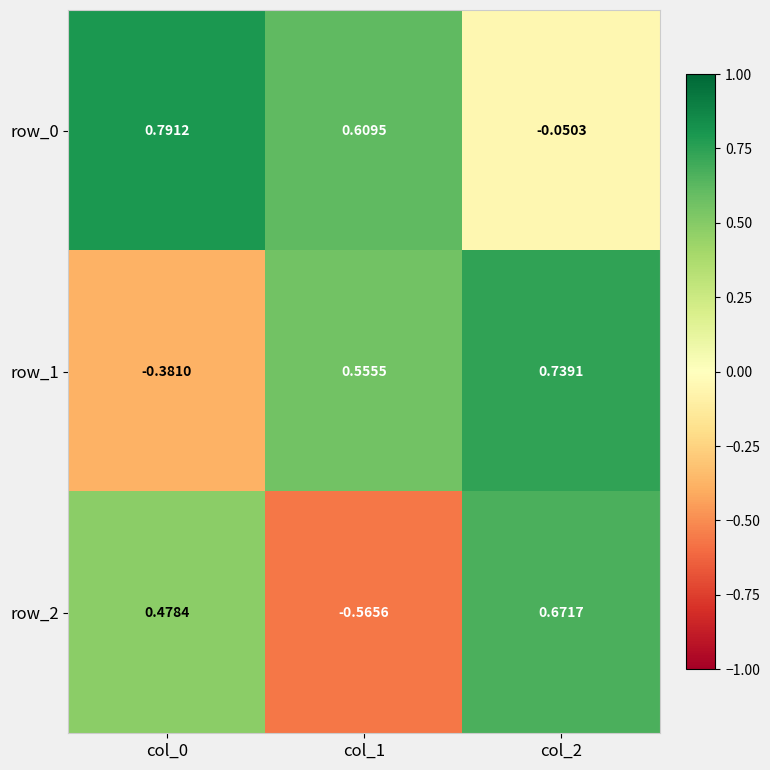

Which series has the largest total across all categories?

row_0